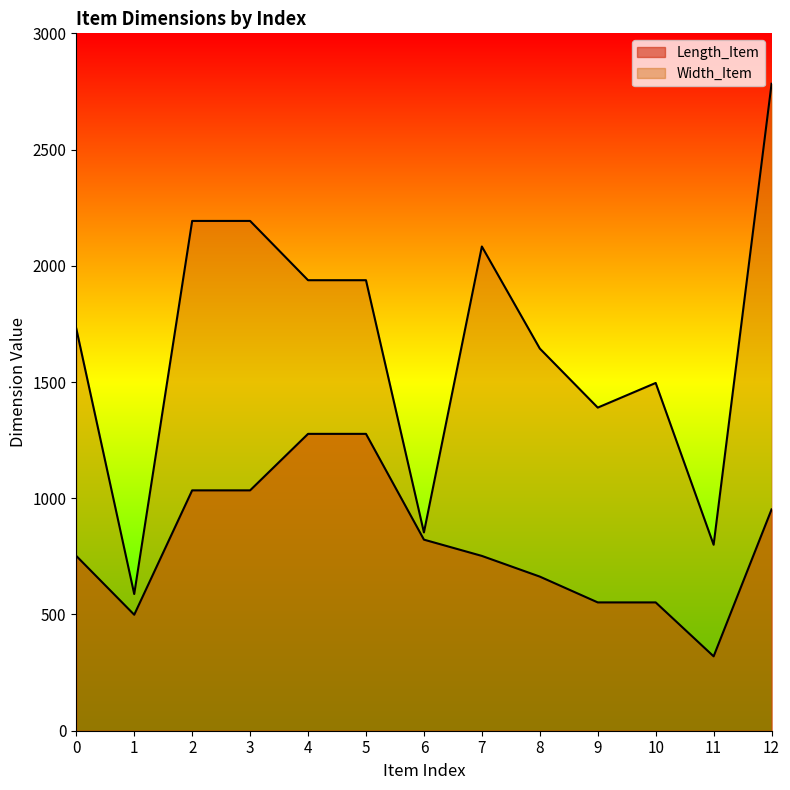

How many lines are shown in the chart?

2